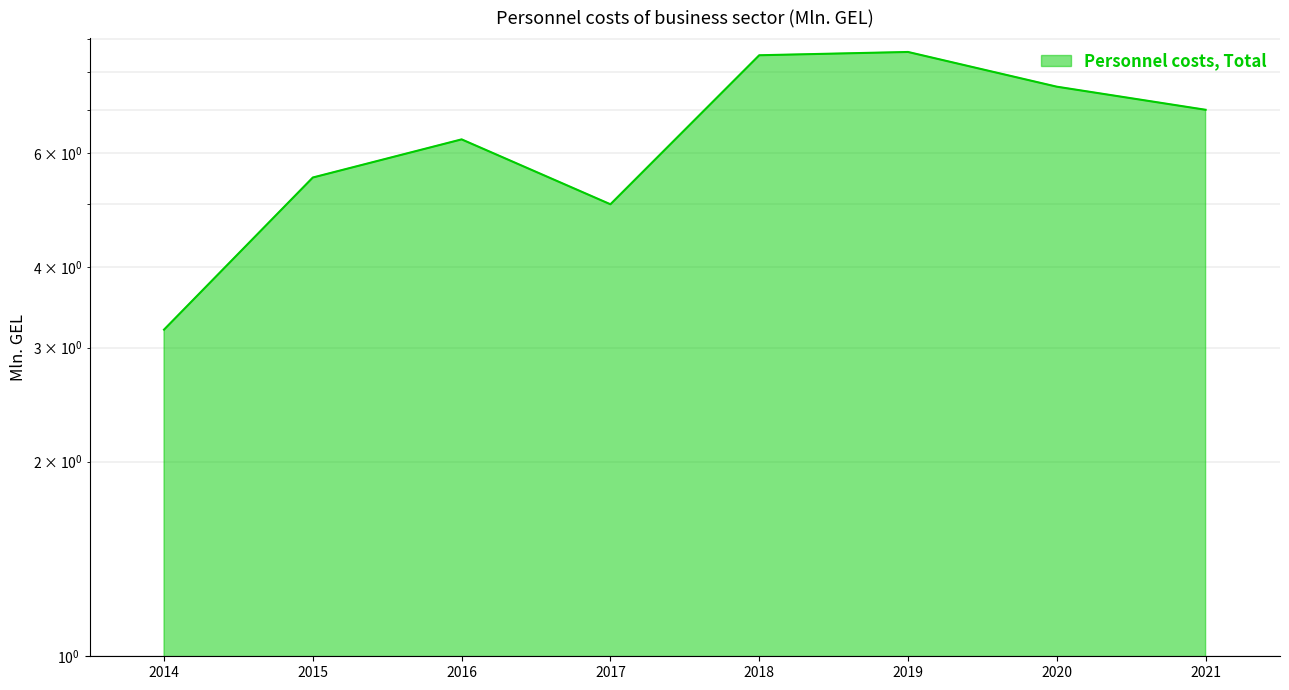

How many interior local peaks (higher than both neighbors) does the data have?

2